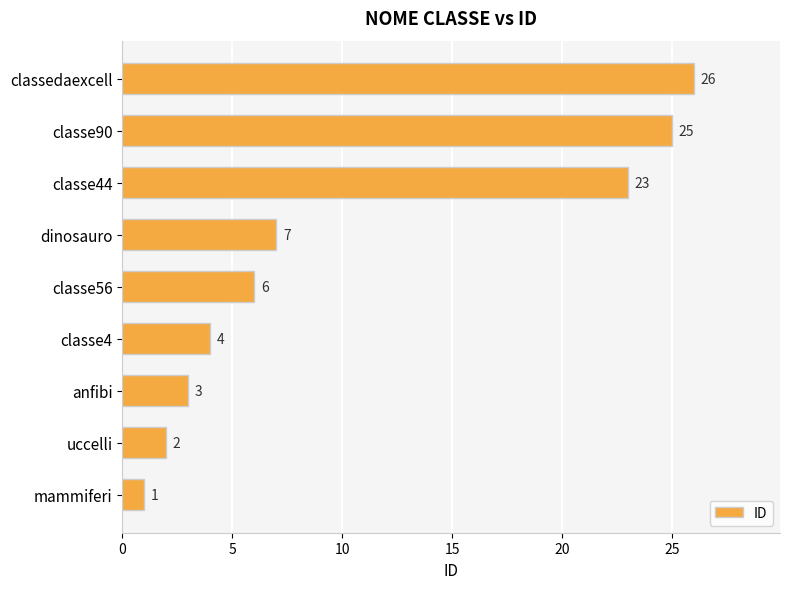

Approximately how many times larger is the value at classe90 compared to anfibi?

8.3